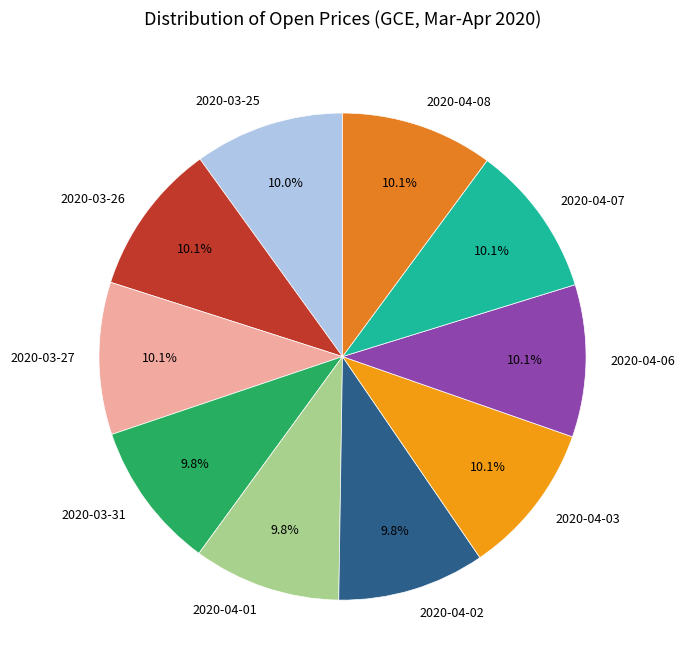

How many slices are in this pie chart?

10